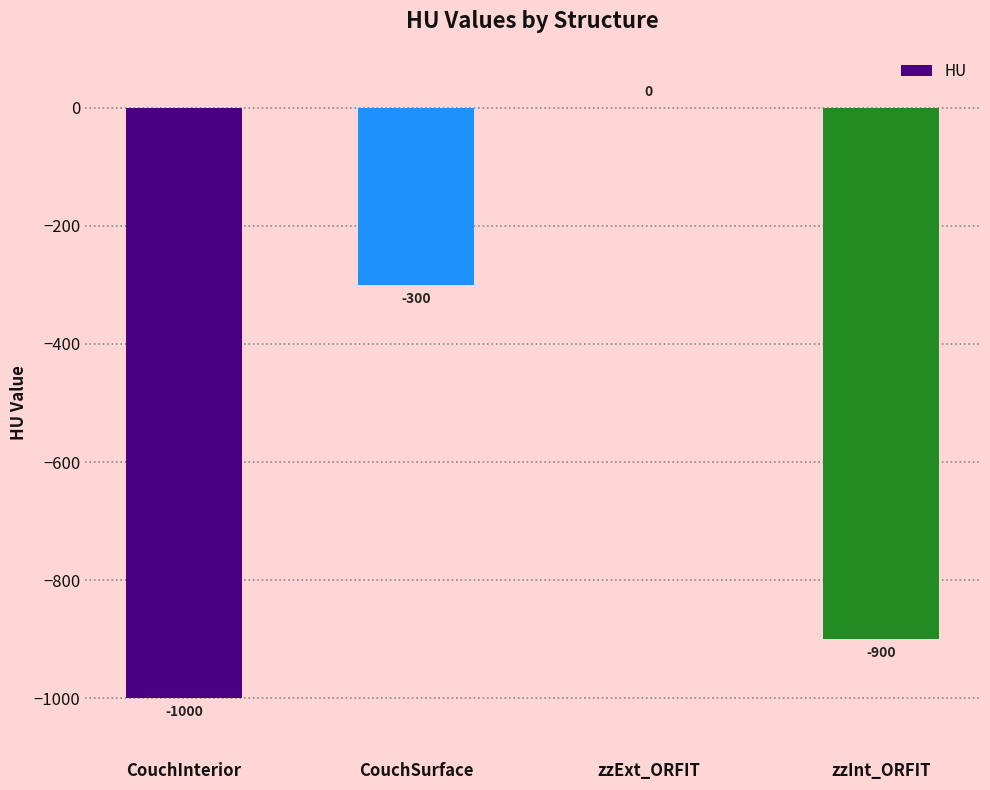

Which category has the highest value across all series?

zzExt_ORFIT